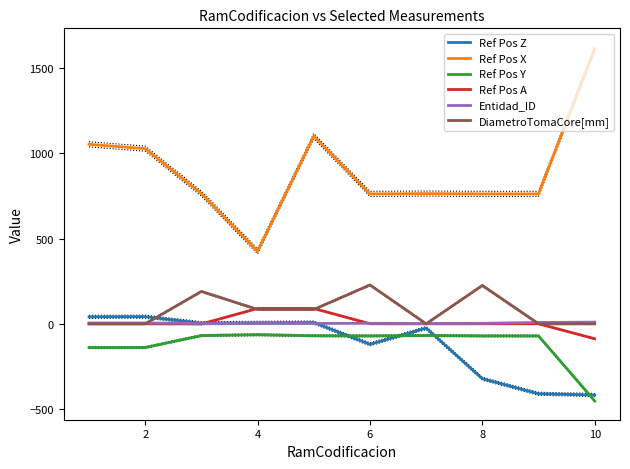

Between 2 and 8, which is larger?

2